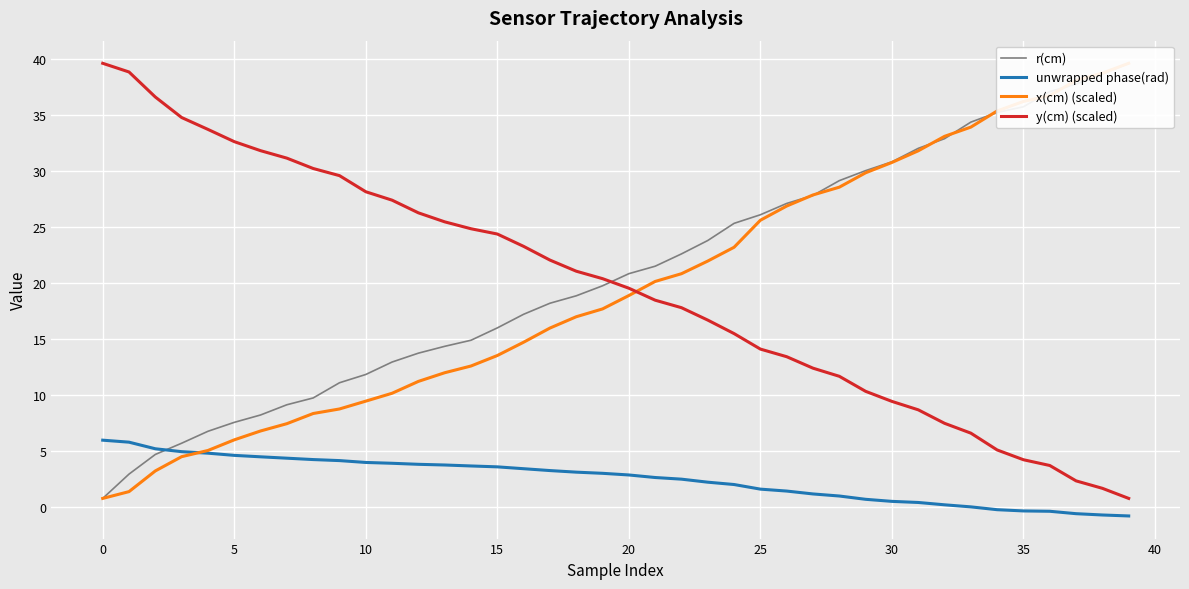

How many intersections are there between y(cm) (scaled) and r(cm)?

1